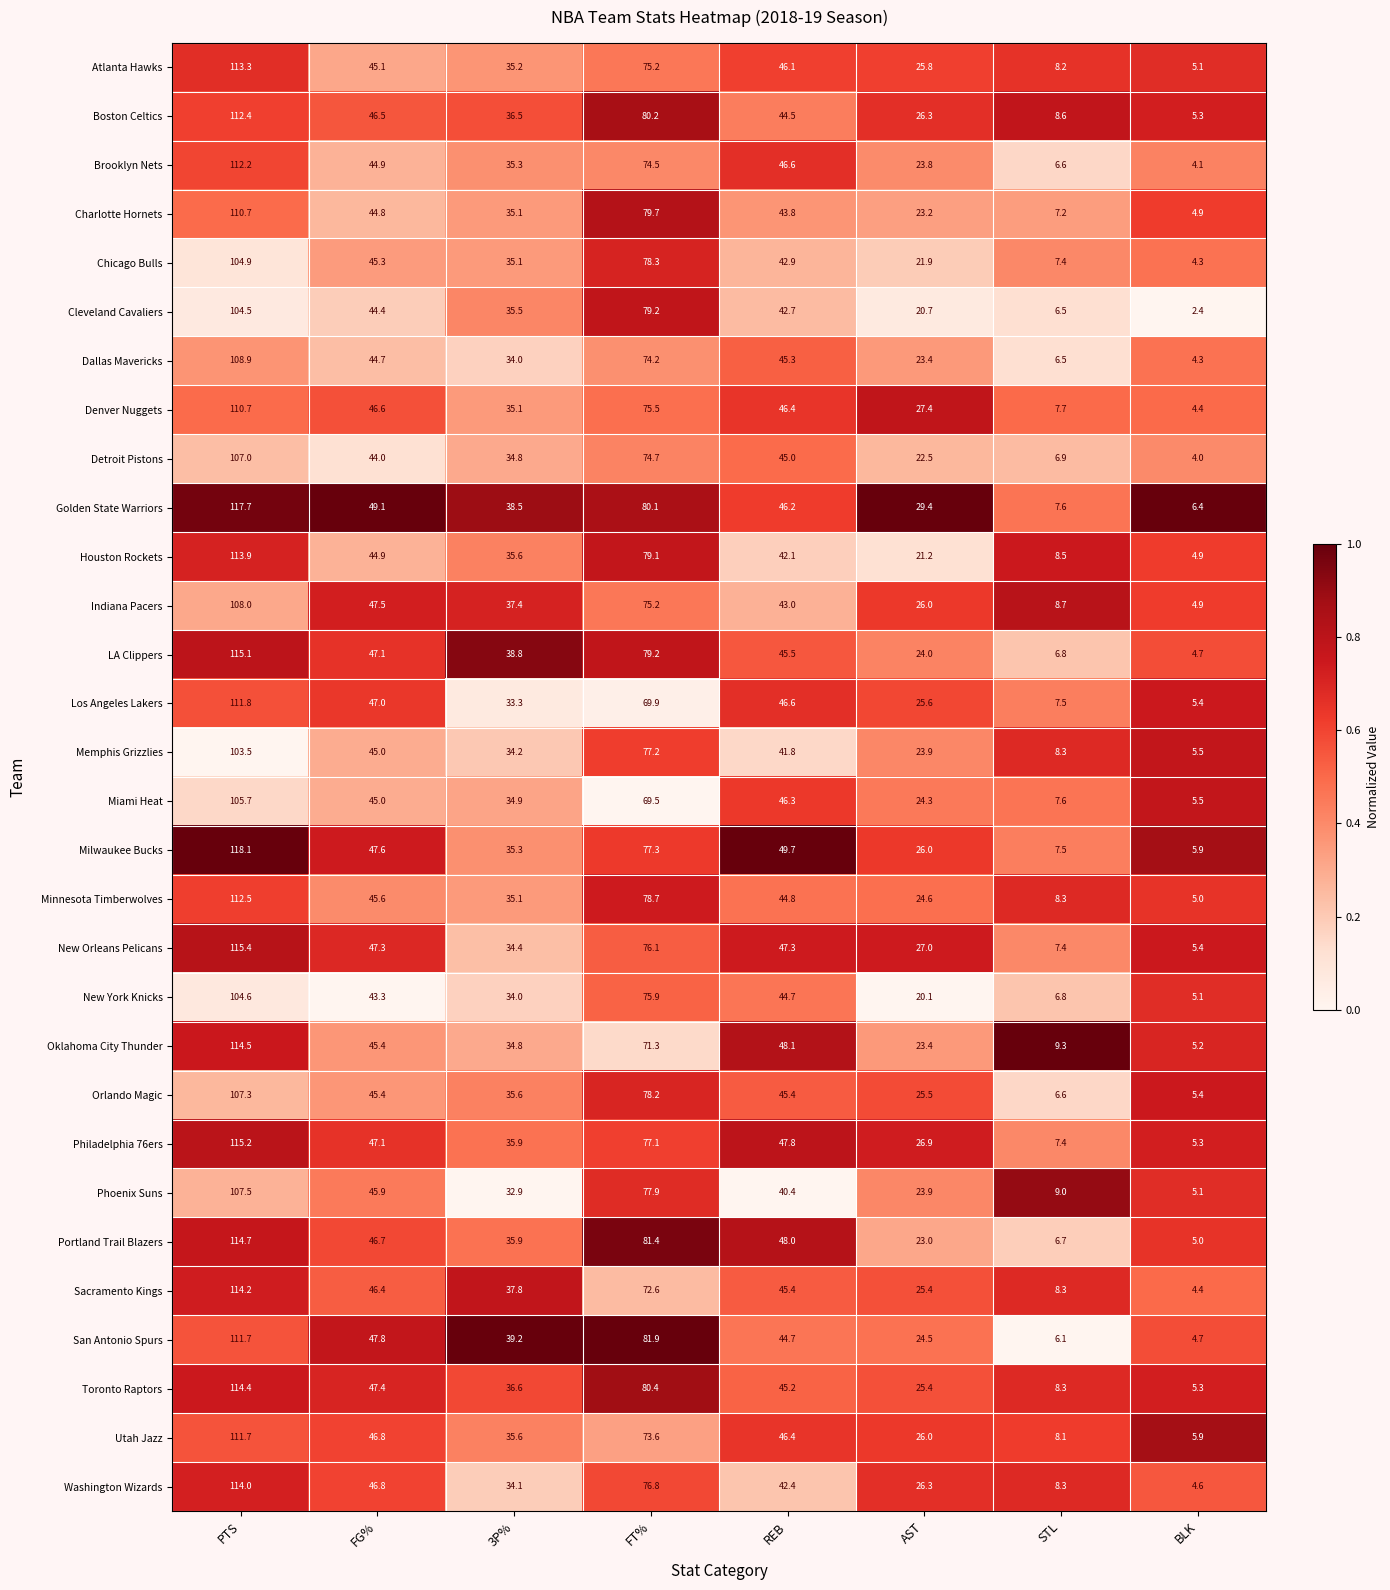

At which label does Oklahoma City Thunder first exceed 45?

PTS